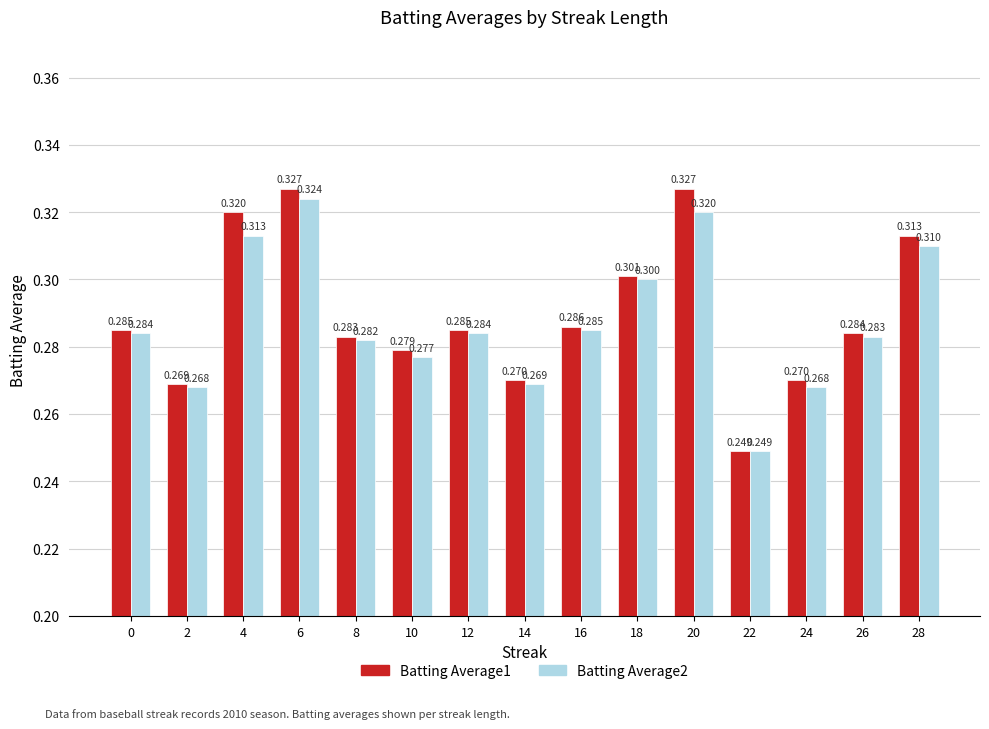

What is the approximate value of Batting Average1 at 8?

0.3